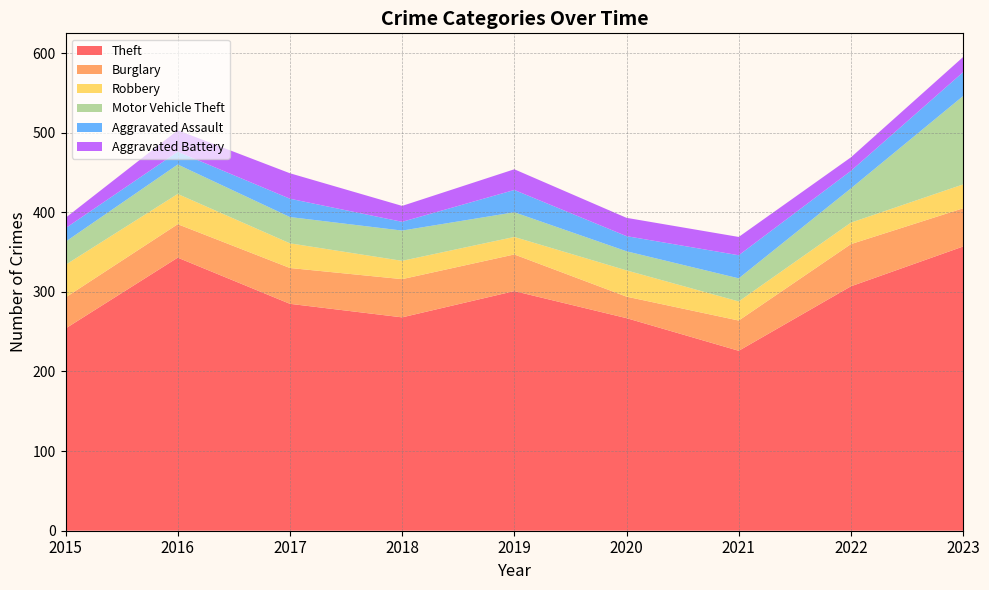

Reading left to right, extract all data points from this chart.

Theft: 254	343	285	268	301	267	226	307	357
Burglary: 39	42	45	48	46	27	38	53	48
Robbery: 41	38	31	23	22	33	24	27	30
Motor Vehicle Theft: 29	37	33	38	31	24	29	43	111
Aggravated Assault: 17	16	23	11	28	19	29	22	30
Aggravated Battery: 13	27	32	20	26	23	23	17	19